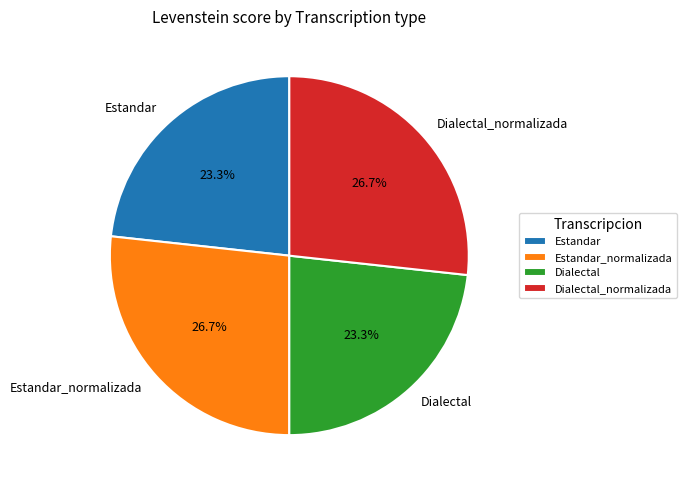

Does Dialectal_normalizada represent more than half of the total?

No